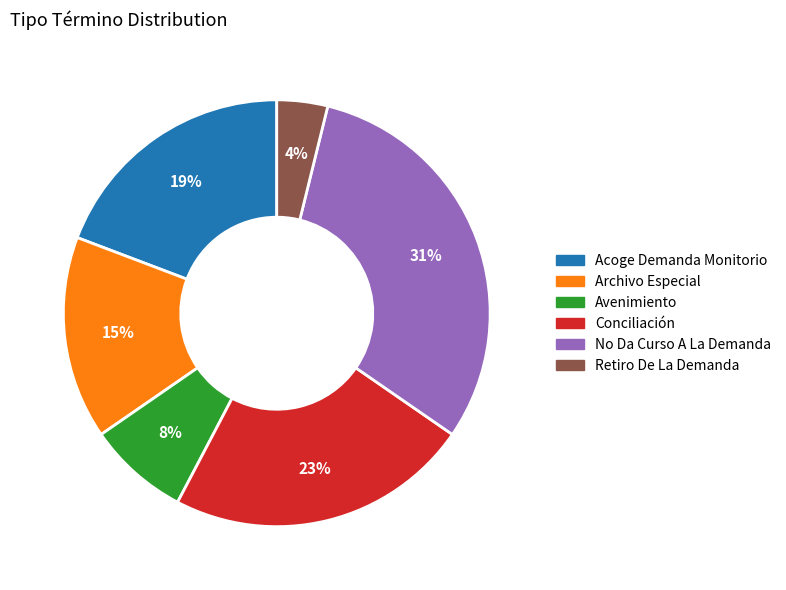

Is there a majority slice in this chart?

No